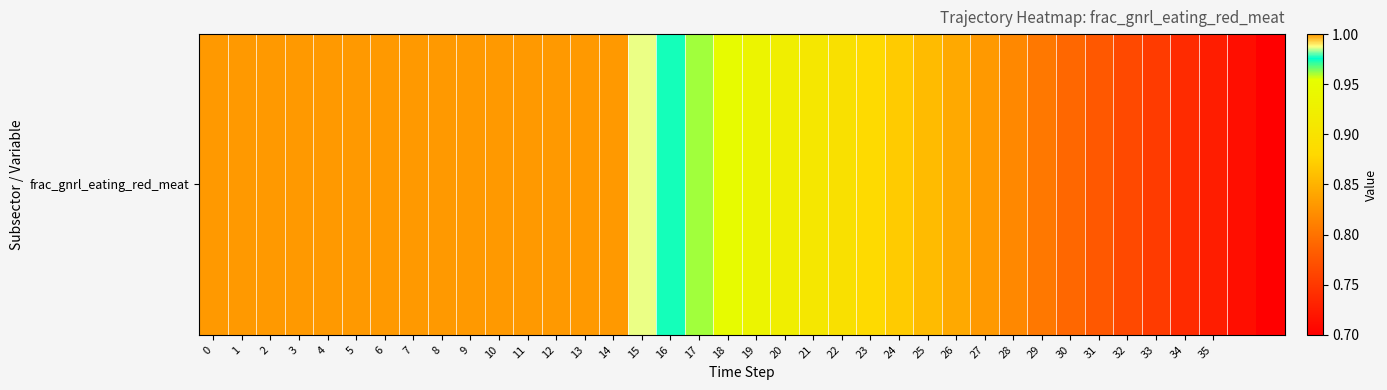

What is the smallest value displayed?

0.7